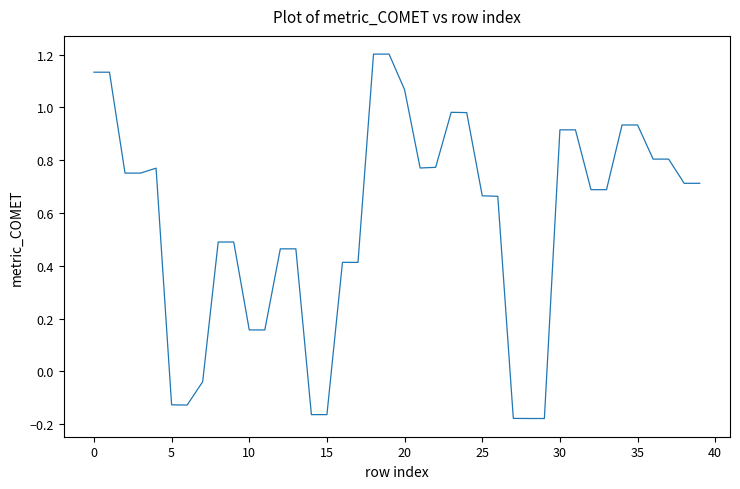

What is the difference between the maximum and minimum values?

1.4